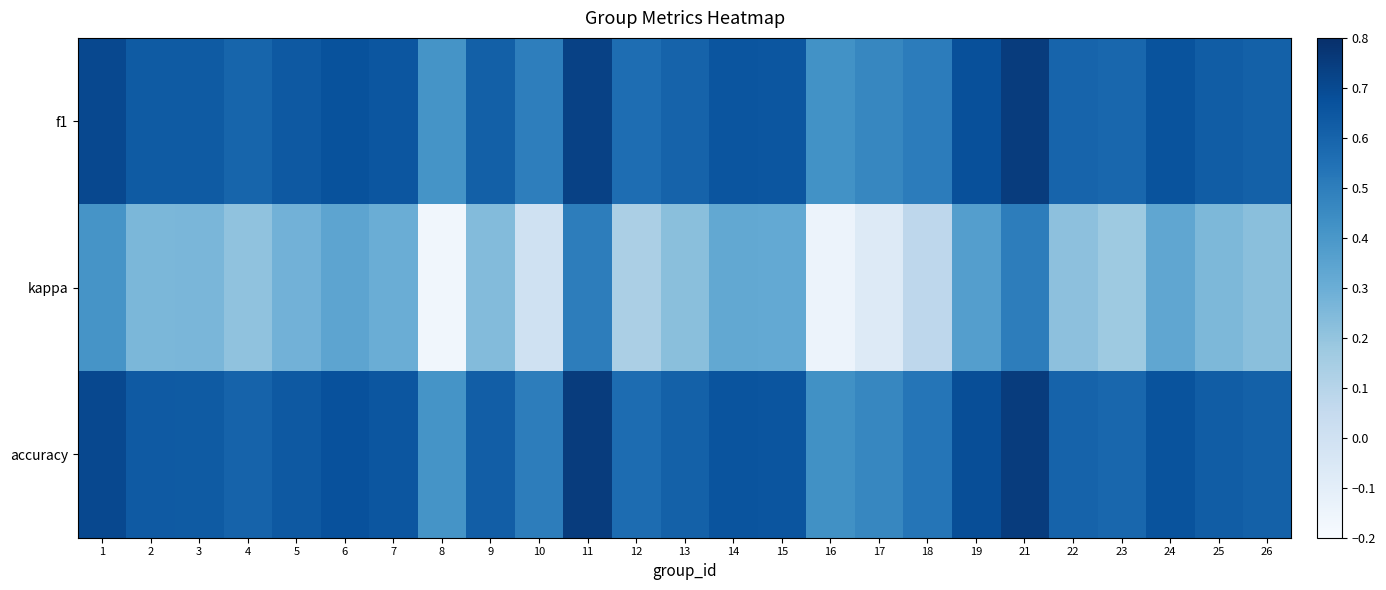

Which series has the widest spread of values?

kappa